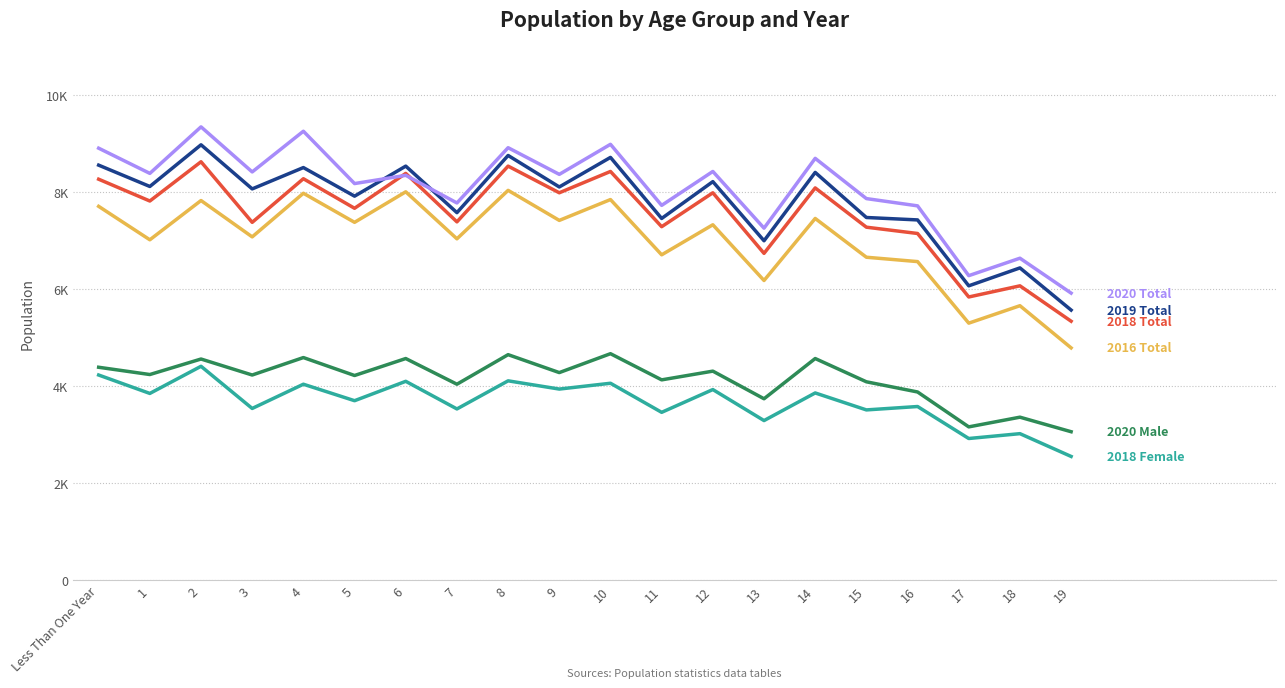

Does the chart have visible grid lines?

Yes